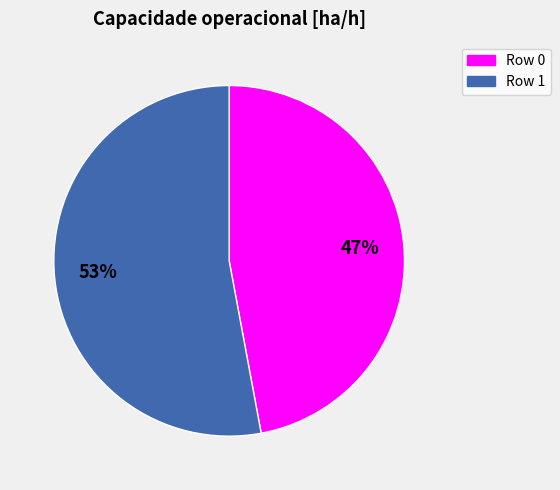

Is there any slice that represents more than half of the pie?

Yes